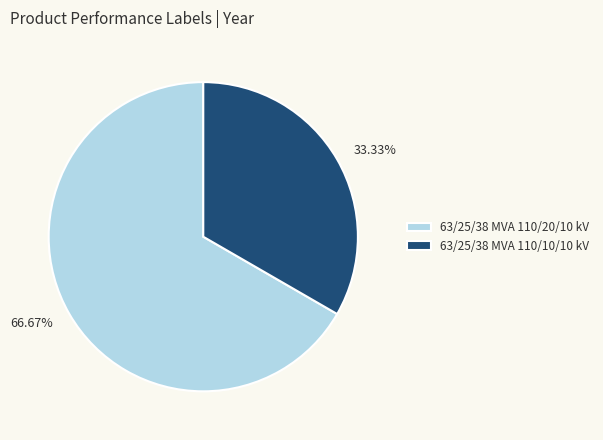

To the nearest percent, what portion does 63/25/38 MVA 110/20/10 kV represent?

67%